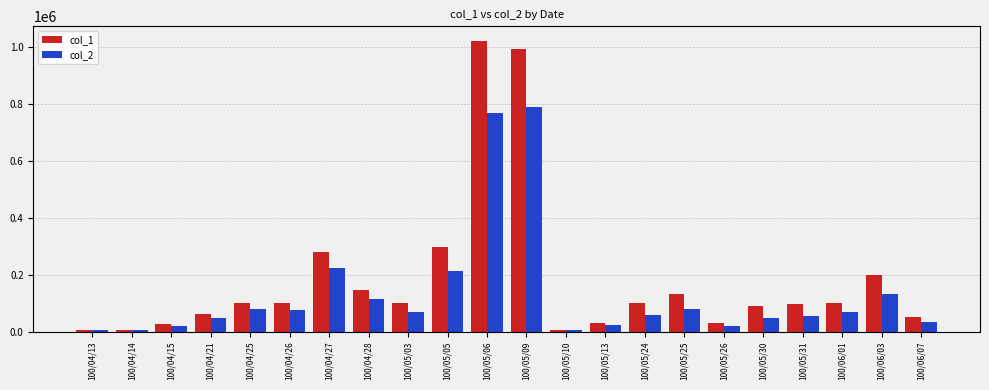

List the series in order of their peak value, highest first.

col_1, col_2